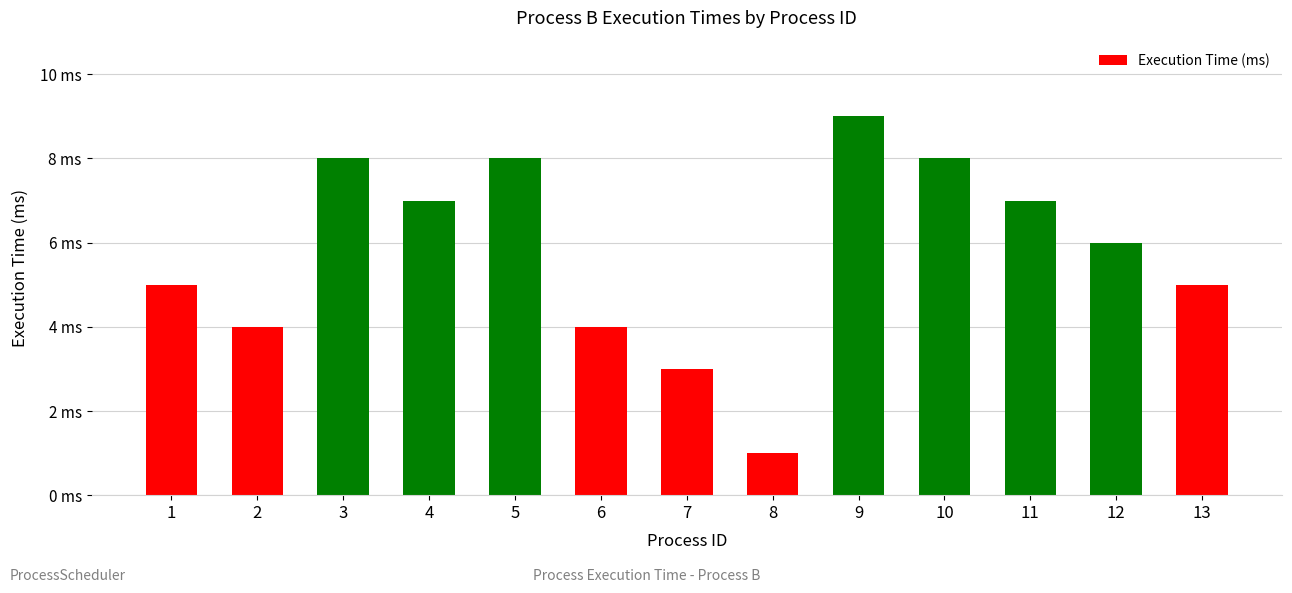

What is the change in value from 3 to 13?

-3